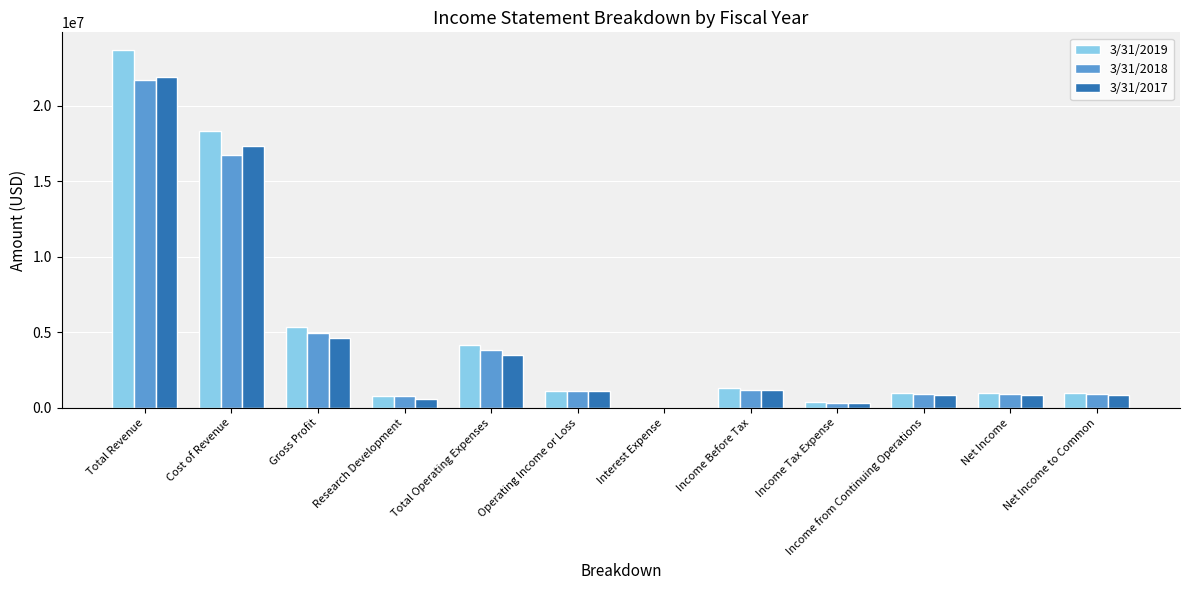

How many groups of bars are there?

12